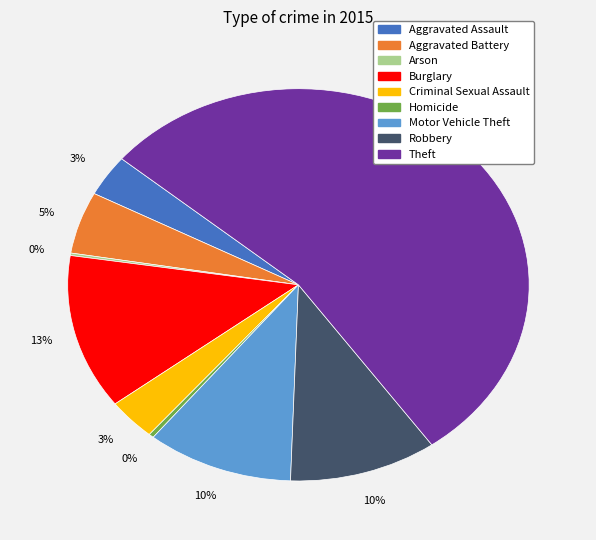

To the nearest percent, what portion does Aggravated Battery represent?

5%